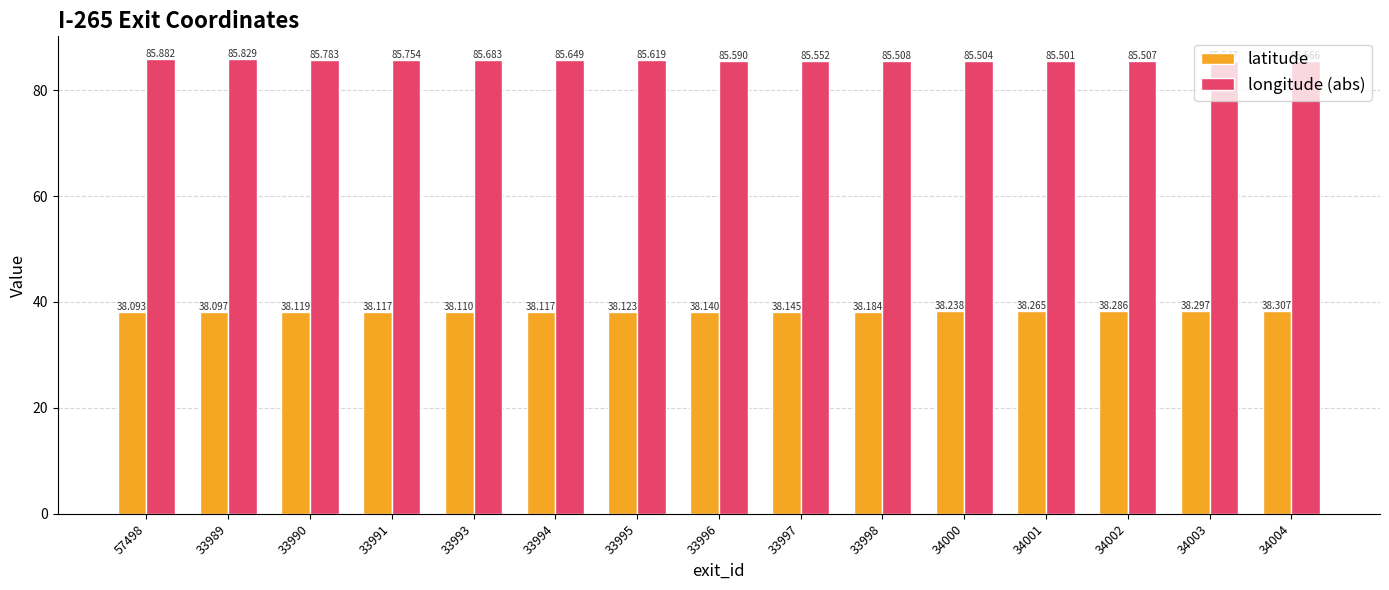

The latitude series shows 22.2 at 34001. True or false?

False